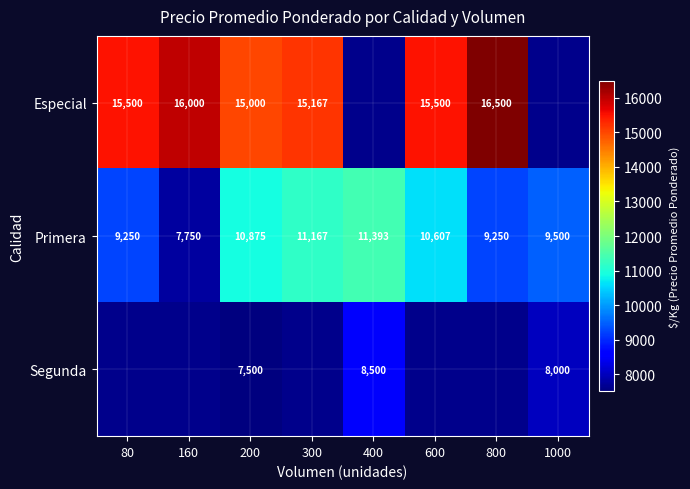

Is it true that Primera equals 10875 at 200?

True